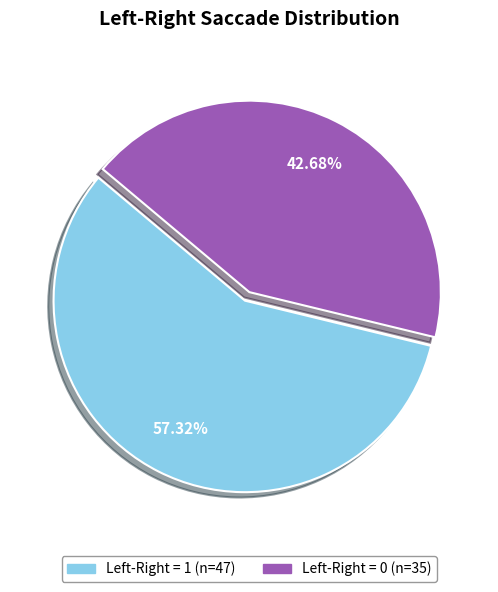

To the nearest percent, what is the difference between the largest and smallest slice percentages?

15%